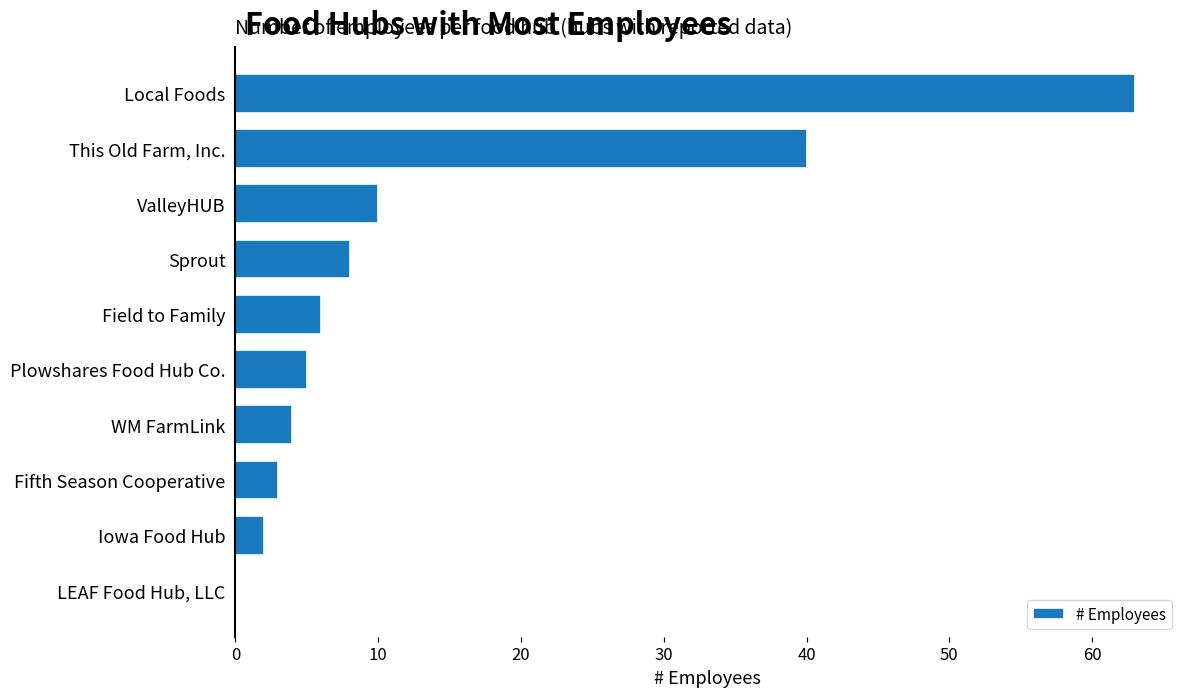

What is the change in value from Fifth Season Cooperative to LEAF Food Hub, LLC?

-3